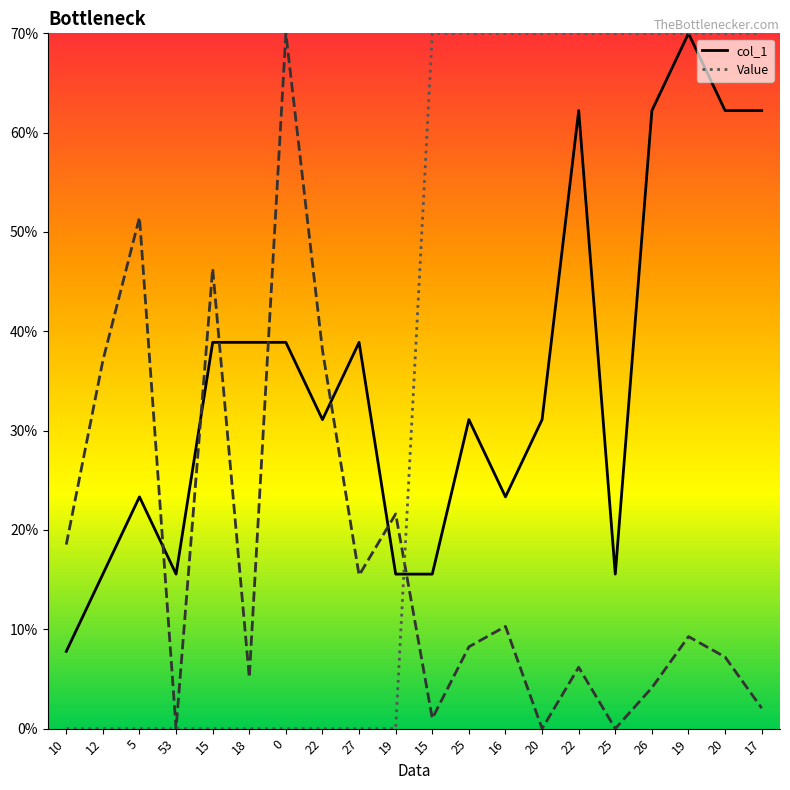

The value of Value at 15 is -47.0. True or false?

False